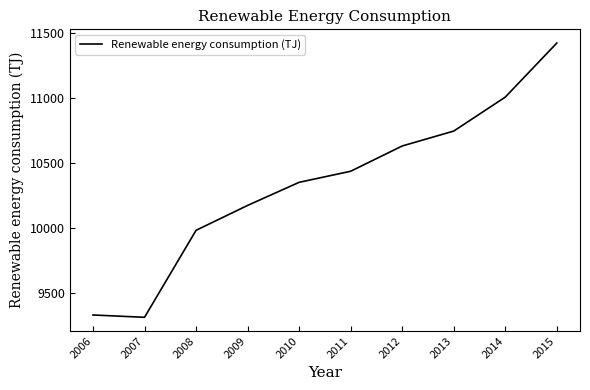

What is the smallest value displayed?

9315.3